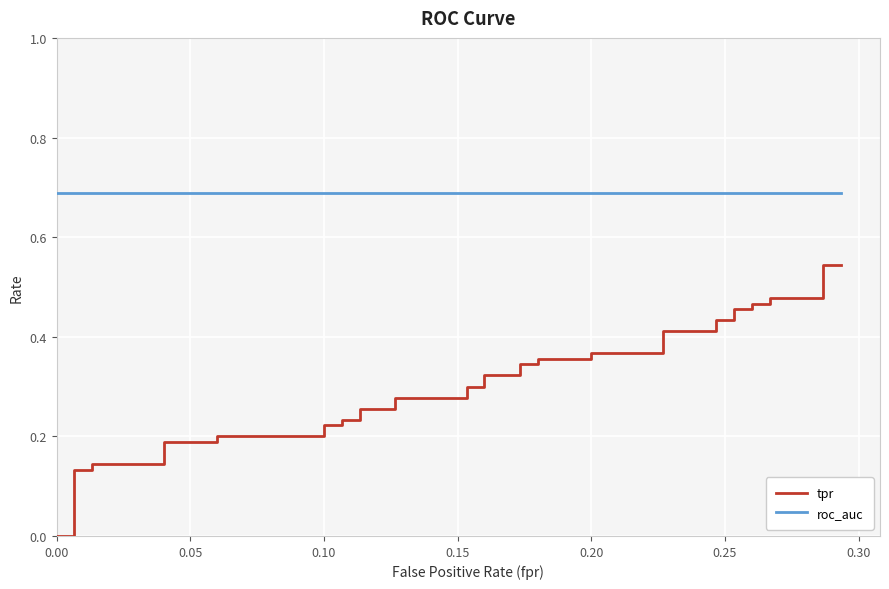

Which series has the largest total across all categories?

roc_auc